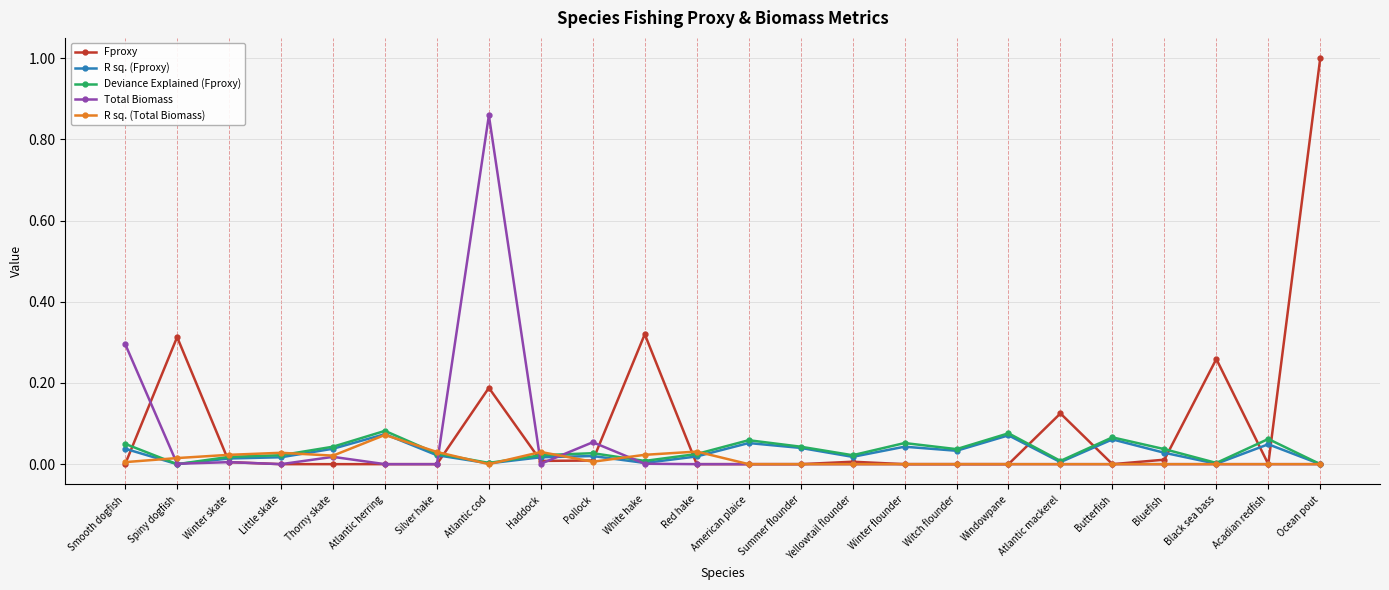

What position from the right is Little skate?

21